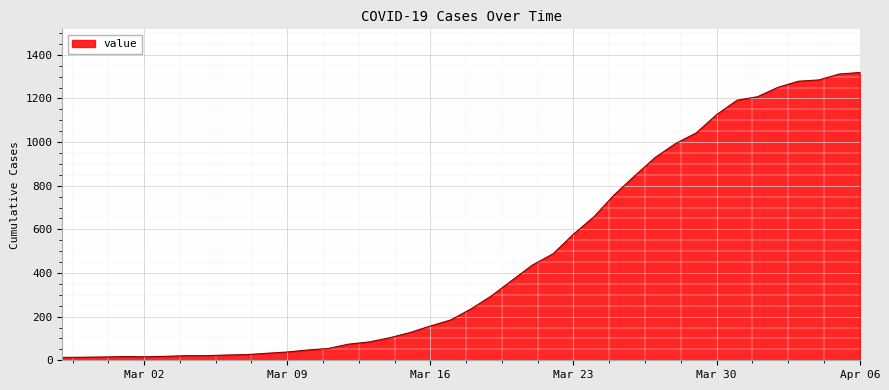

What is the difference between the second highest and second lowest values?

1298